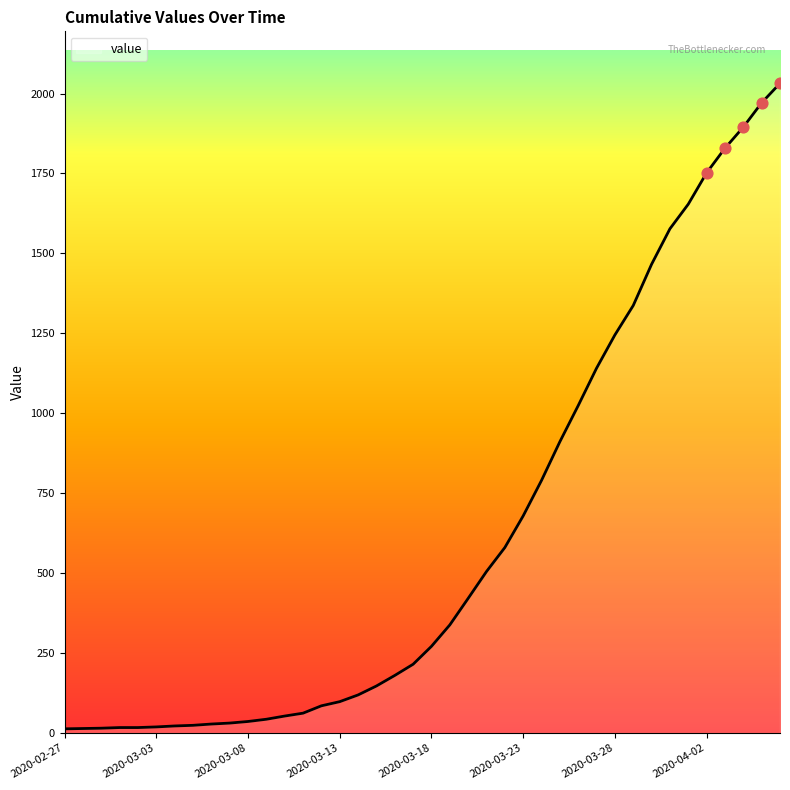

What is the greatest value displayed?

2032